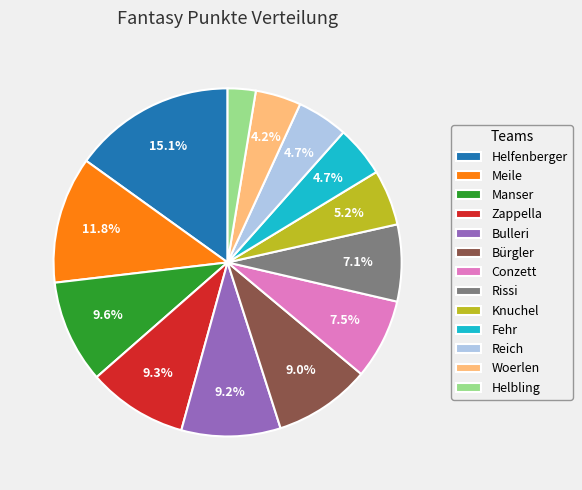

Does Bulleri account for over 50% of the chart?

No